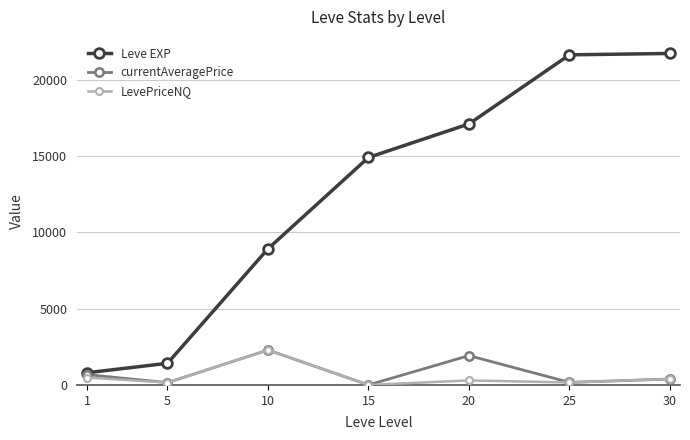

True or false: Leve EXP has more than 2 points higher than both neighbors.

False